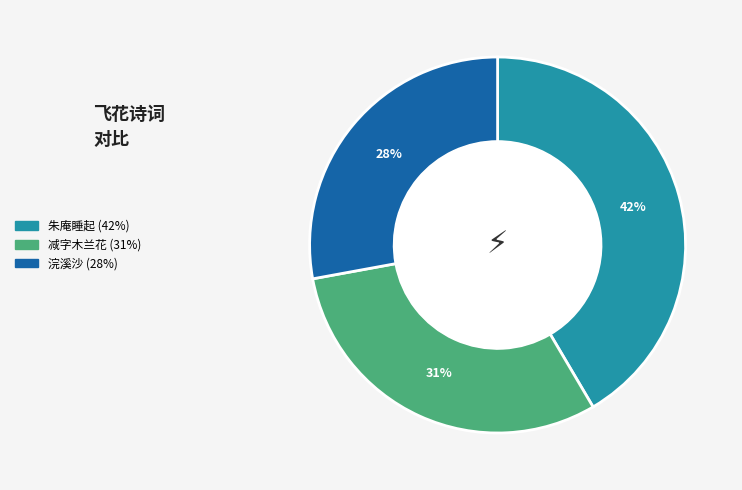

To the nearest percent, what is the difference between the largest and smallest slice percentages?

14%